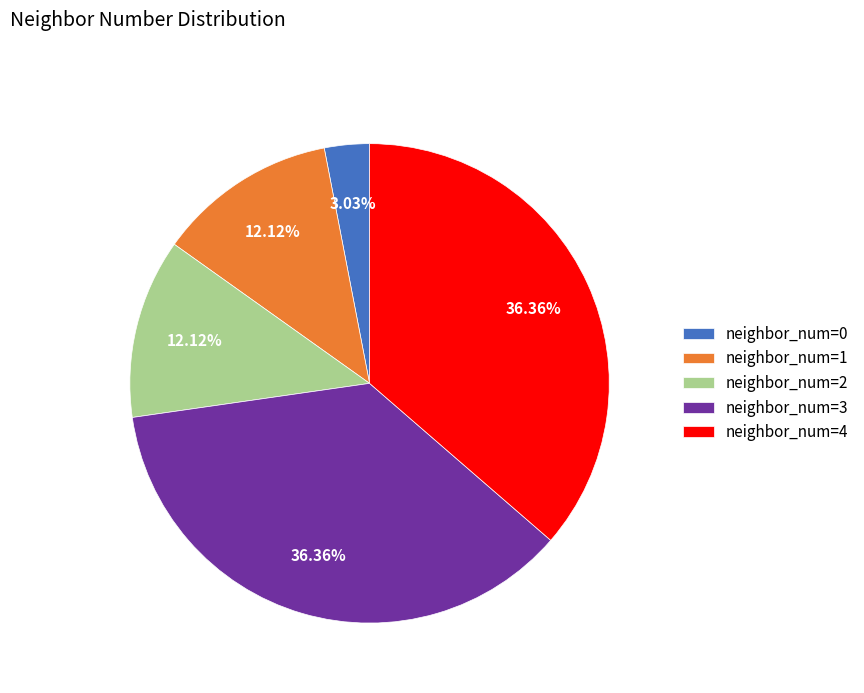

Between neighbor_num=4 and neighbor_num=1, which is larger?

neighbor_num=4